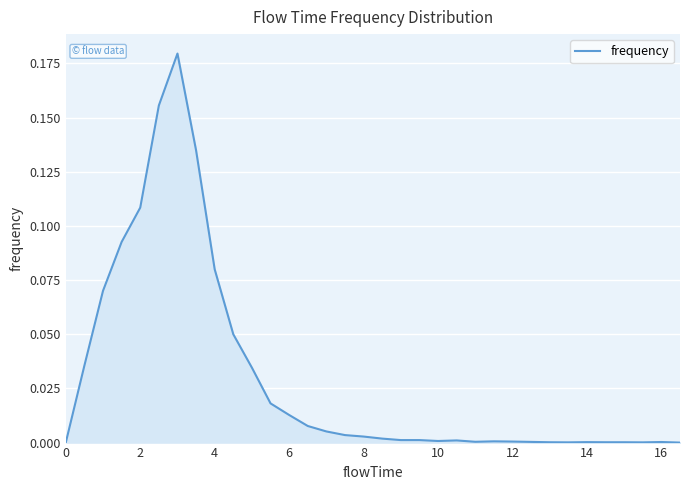

Is this an area chart (filled region under the line)?

Yes